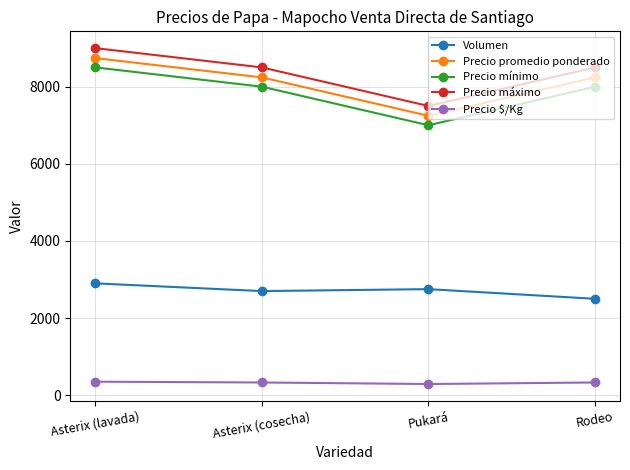

How many series are shown in this chart?

5